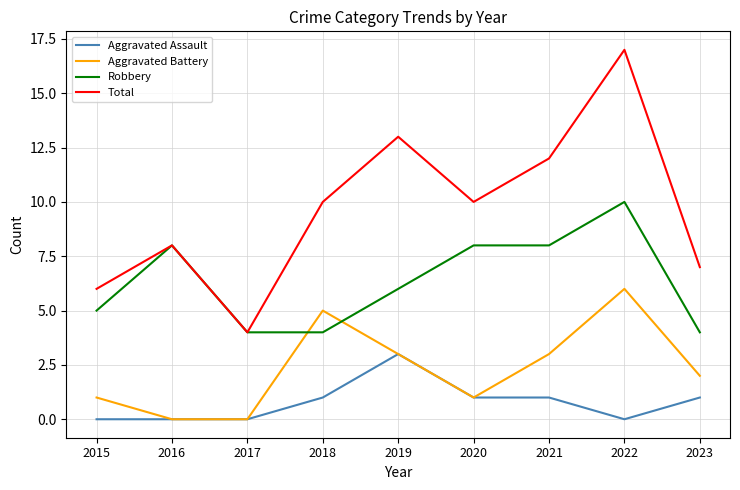

At which category is the sum across all series the highest?

2022